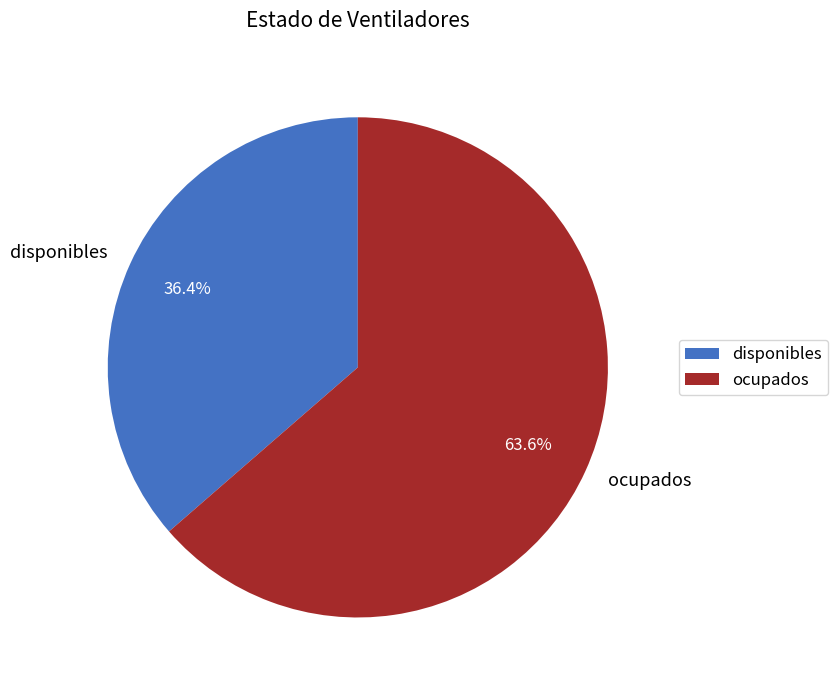

What is the largest slice in the pie chart?

ocupados